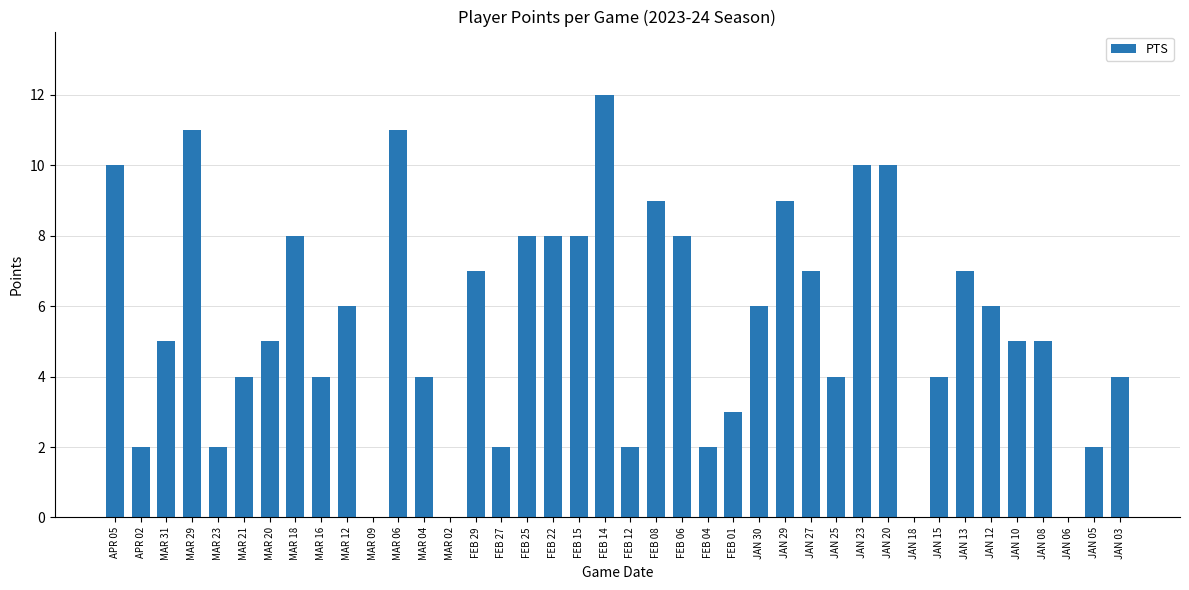

What is the difference between the values at MAR 04 and JAN 05?

2